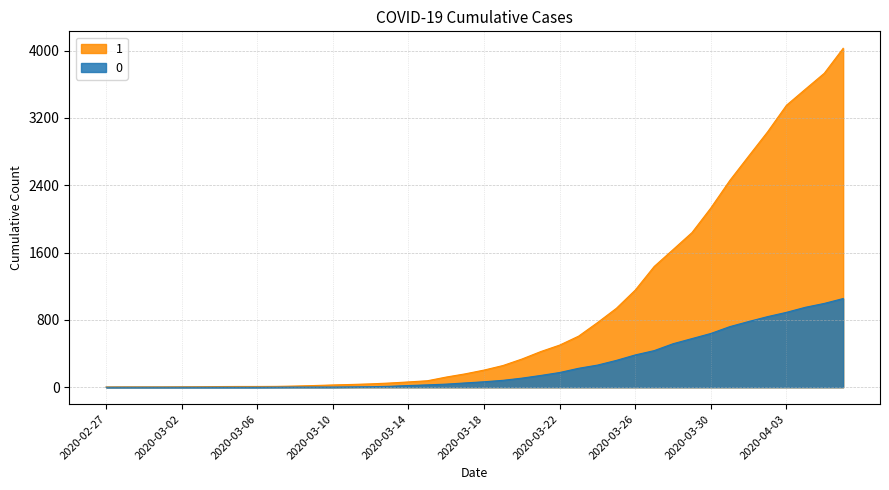

What is the difference between the maximum and minimum values in the 1 series?

4025